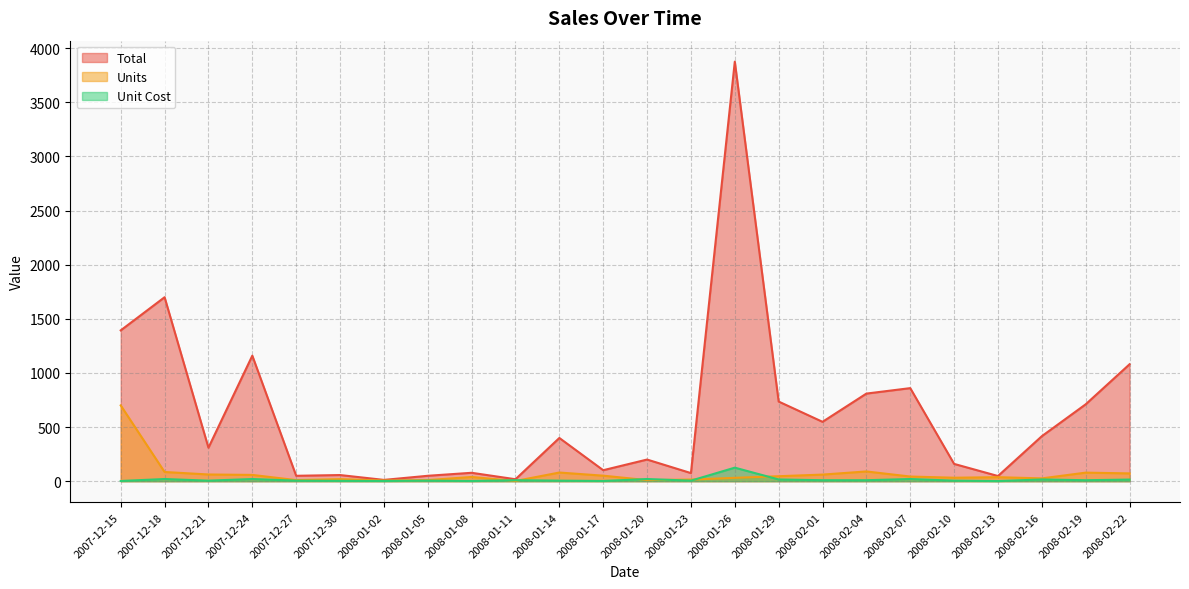

How many categories are shown in the chart?

24